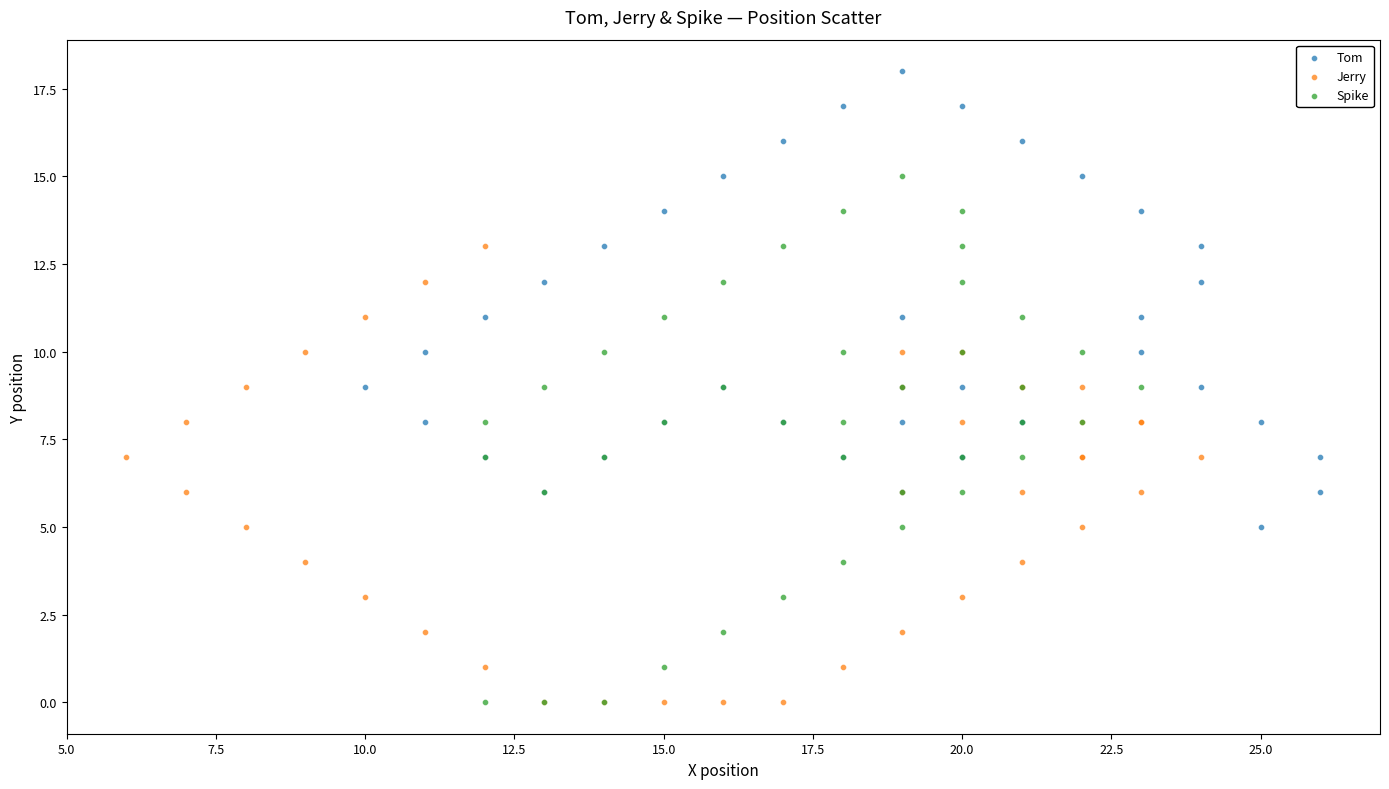

Which series has the widest spread of Y values?

Spike